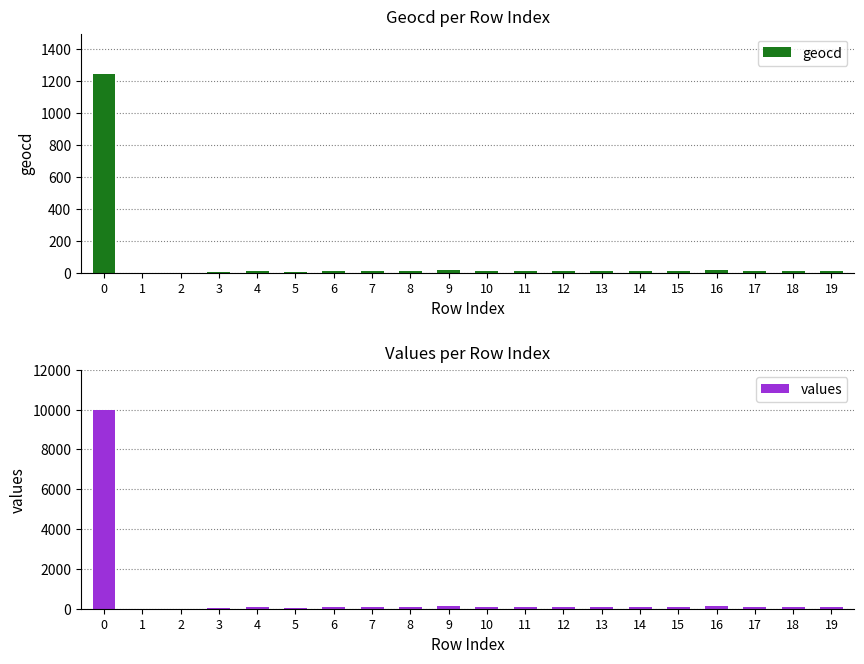

Reading left to right, list all the values displayed in this chart.

geocd: 1247	0	0	3	8	3	13	8	11	15	11	13	8	13	8	9	14	11	13	13
values: 10000	0	0	24	64	24	104	64	88	120	88	104	64	104	64	72	112	88	104	104